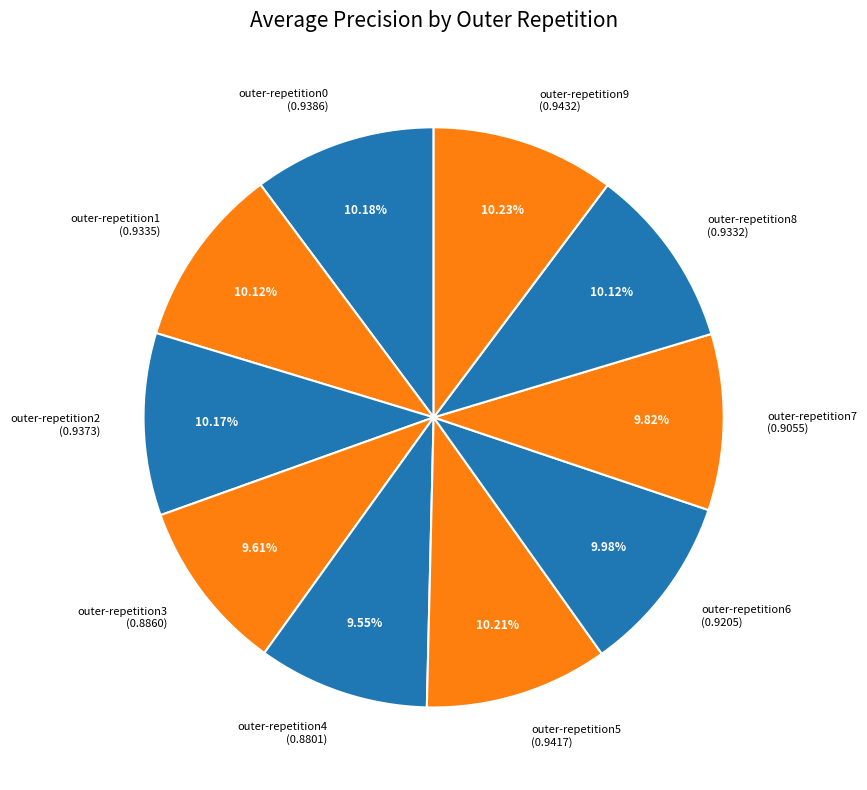

To the nearest percent, what is the average slice percentage?

10%